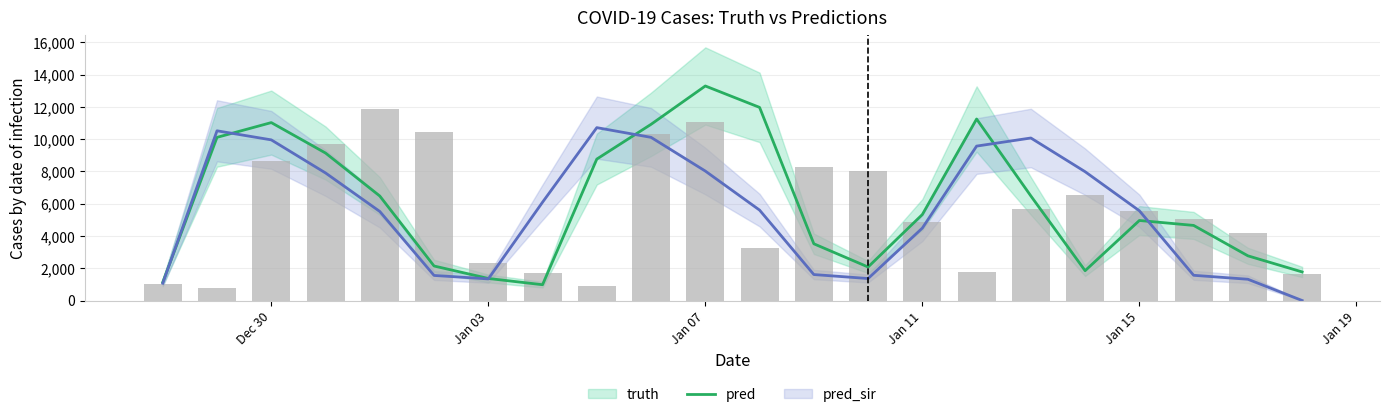

How many data points does each series have?

22